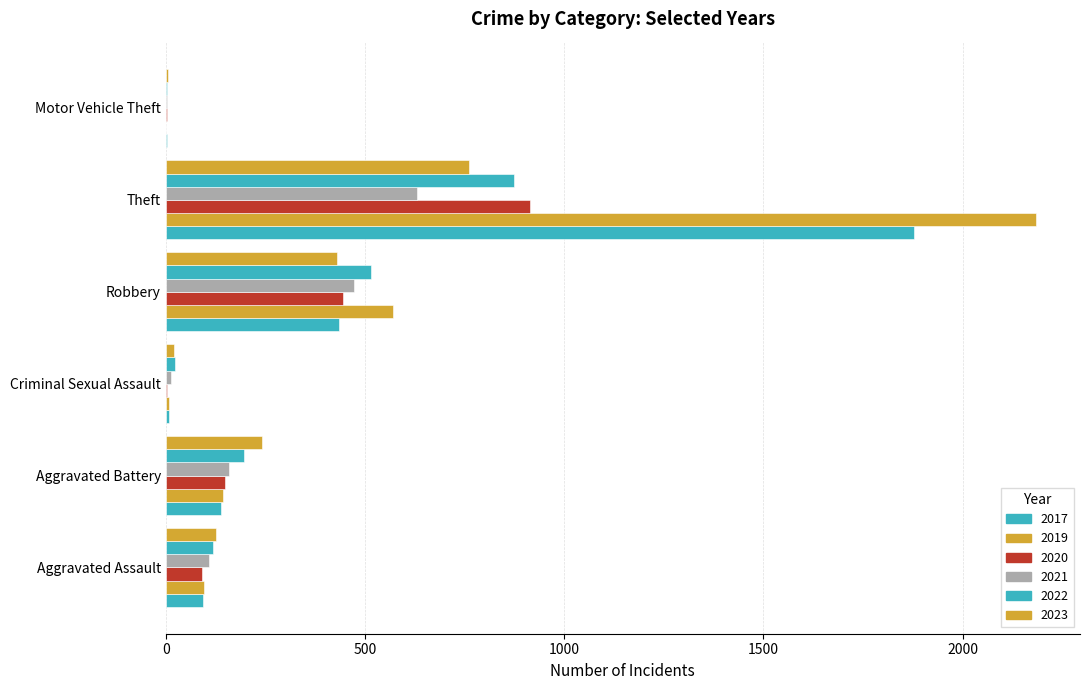

The 2020 series shows 3 at Criminal Sexual Assault. True or false?

True